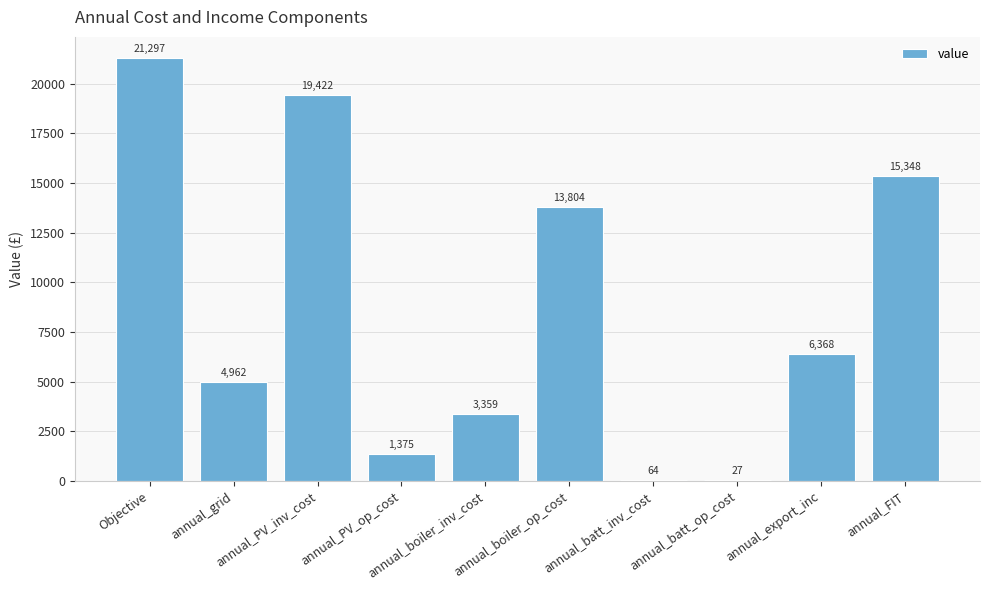

What is the greatest value displayed?

21296.8